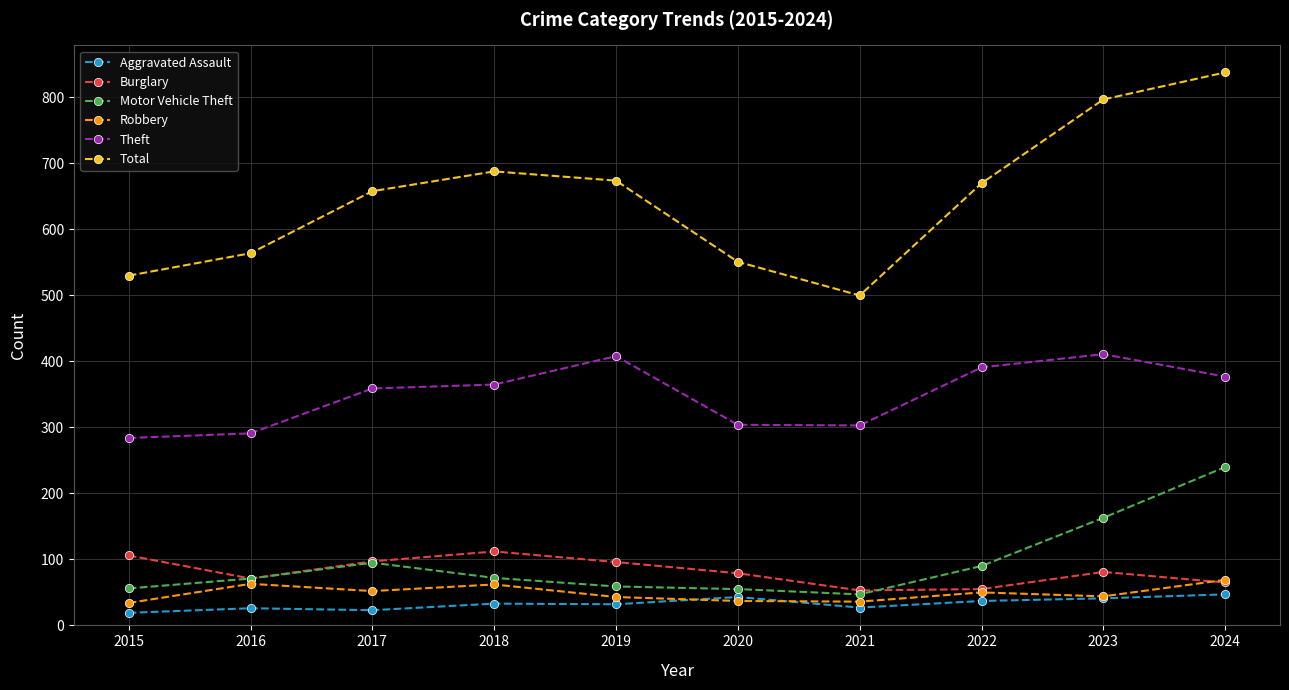

What is the value of the Theft point at the 1st from the left?

284